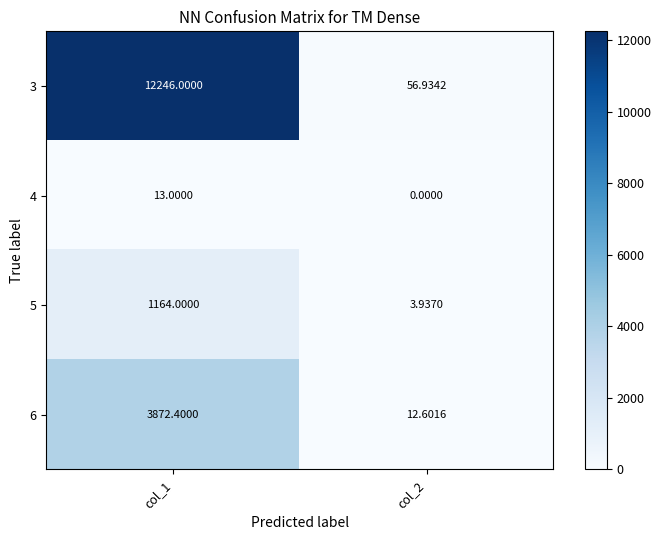

Is the value of 4 at col_2 greater than the value of 3 at col_1?

No